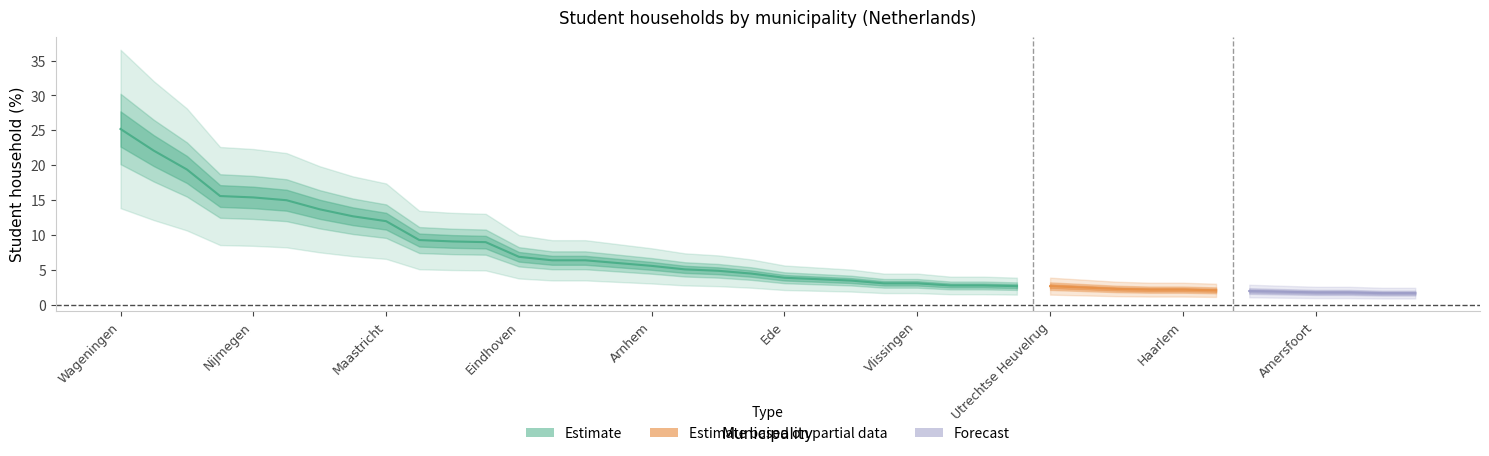

What is the change in value from Enschede to Leeuwarden?

-0.1